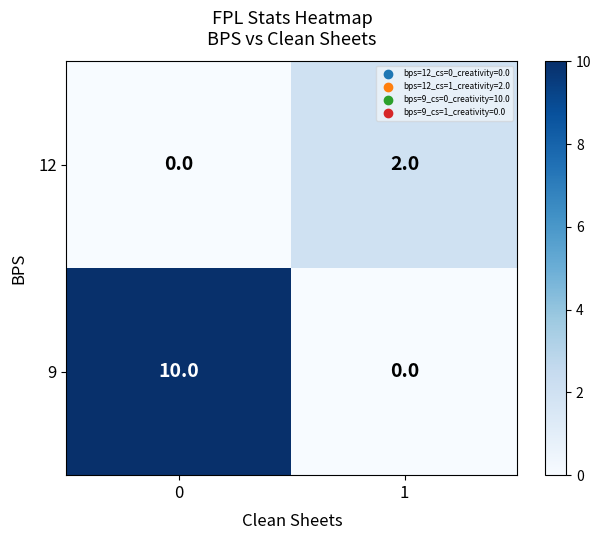

At 0, list the series in order from largest to smallest.

9, 12